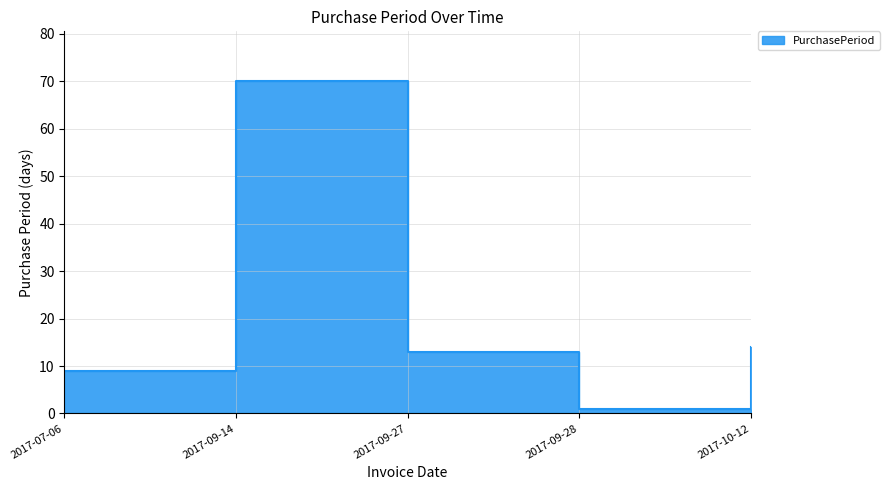

Reading left to right, extract all data points from this chart.

9	70	13	1	14